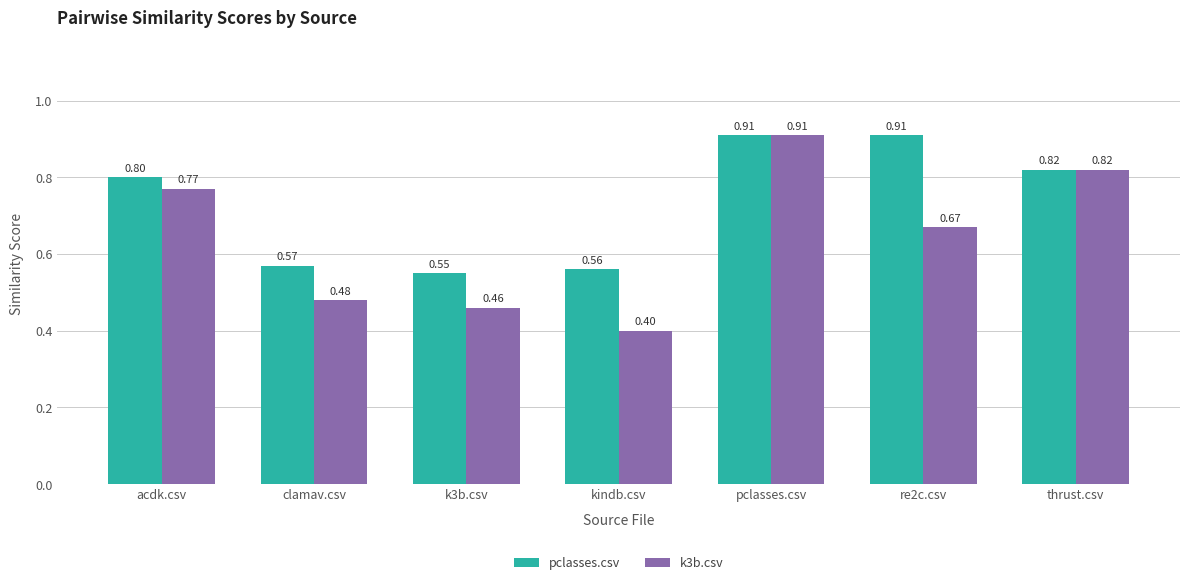

Is it true that k3b.csv equals 0.2 at acdk.csv?

False